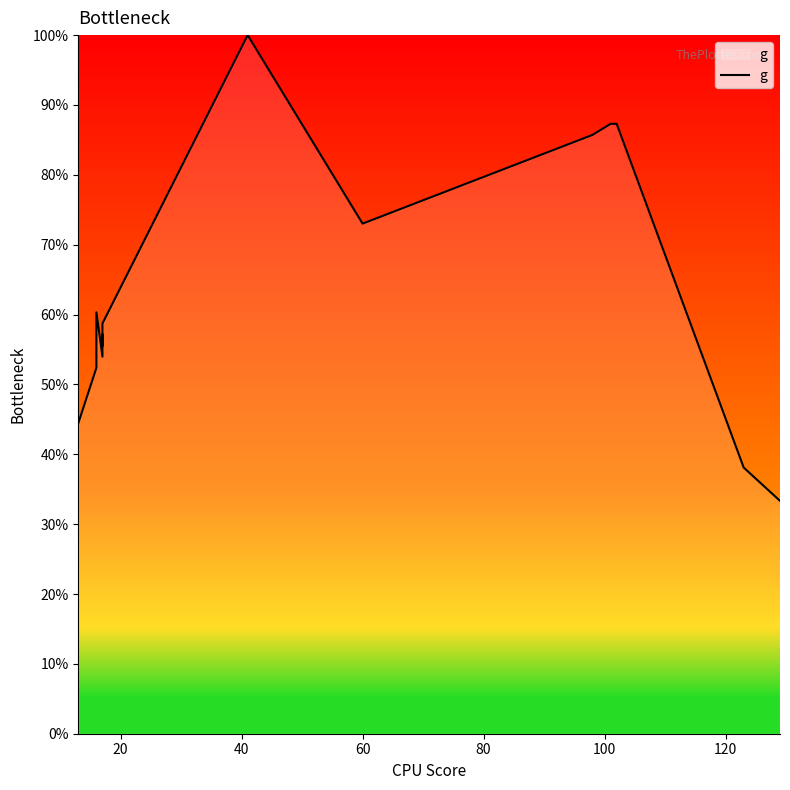

What is the label of the 12th point from the right?

40